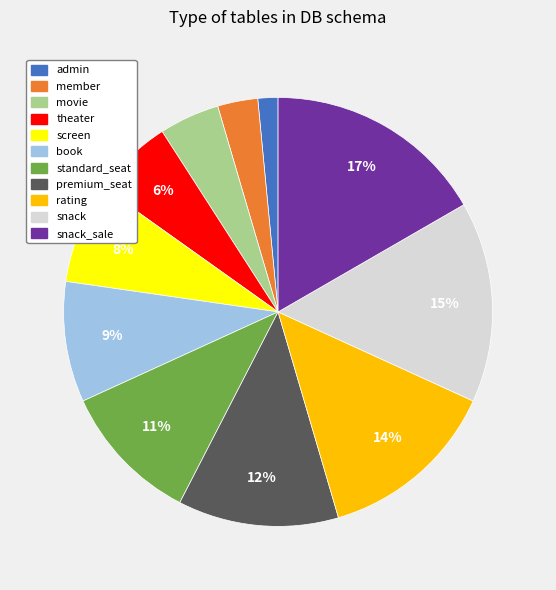

Which has a higher value, snack_sale or admin?

snack_sale